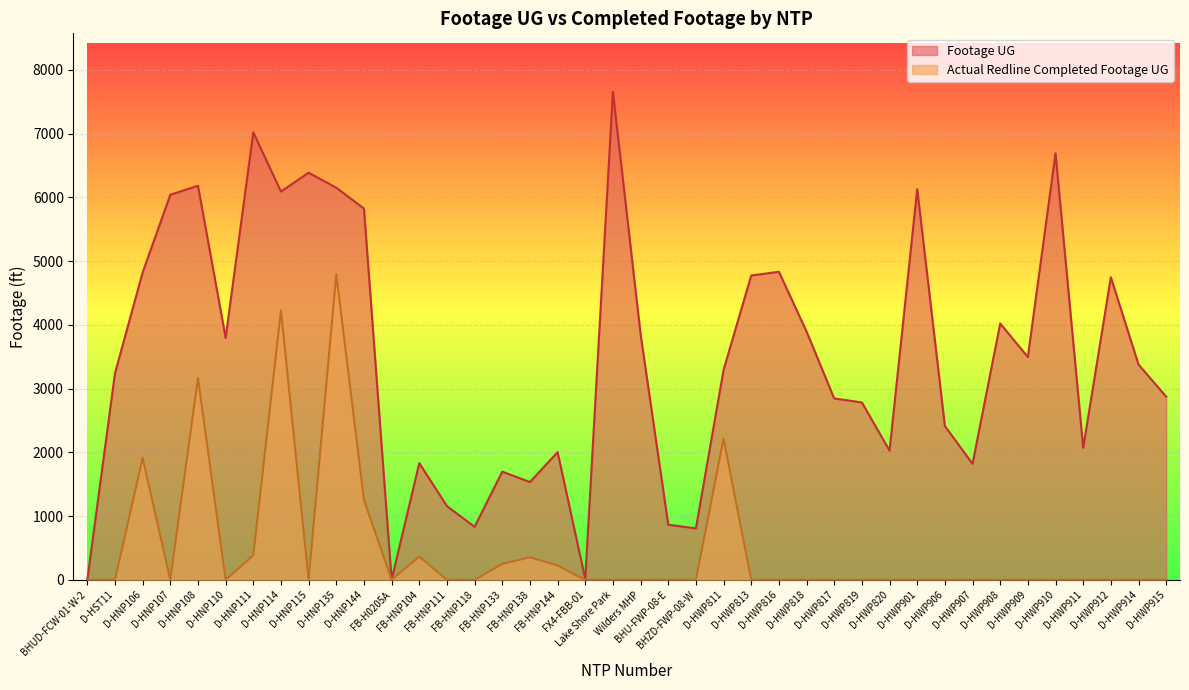

Which series changed the most between D-HWP813 and D-HWP910?

Footage UG